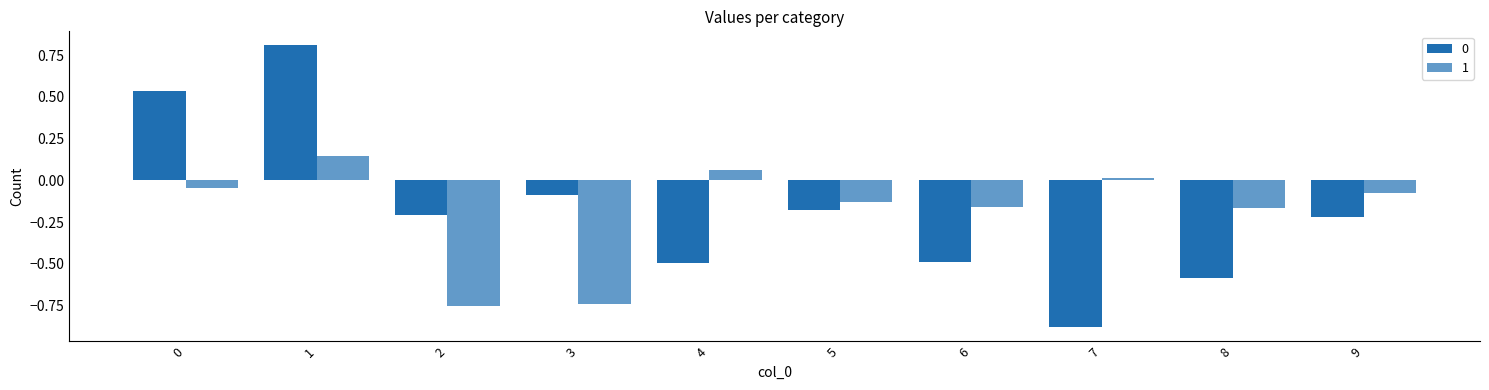

What is the smallest value displayed?

-0.9